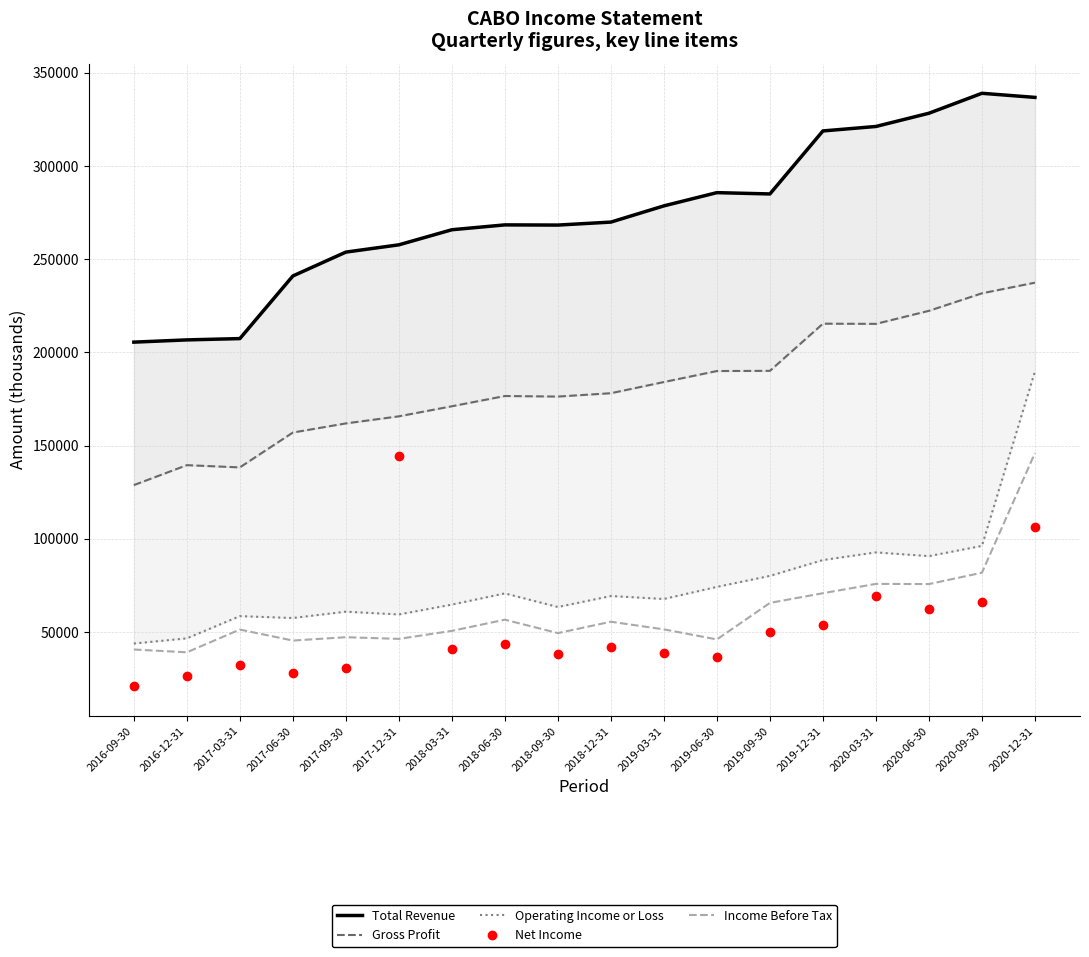

Which has a higher value, 2018-06-30 or 2017-03-31?

2018-06-30